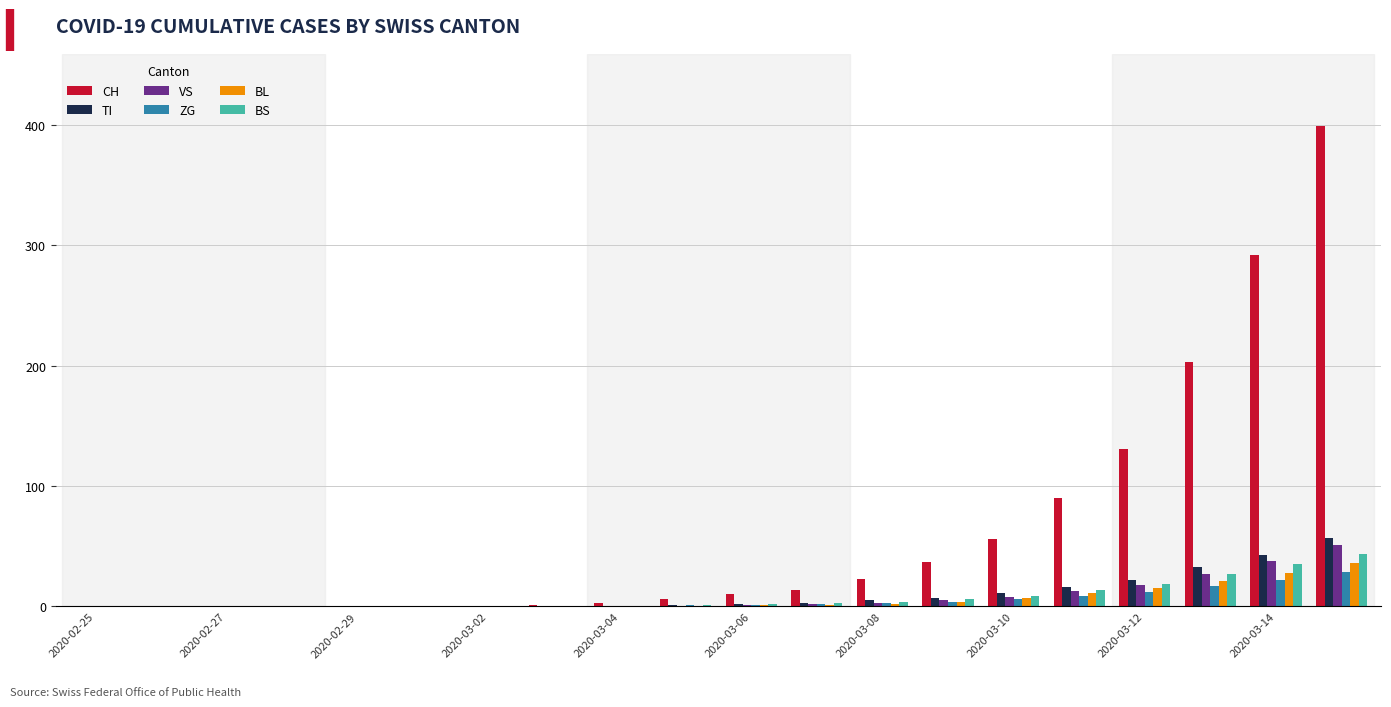

What is the sum of all ZG values?

106